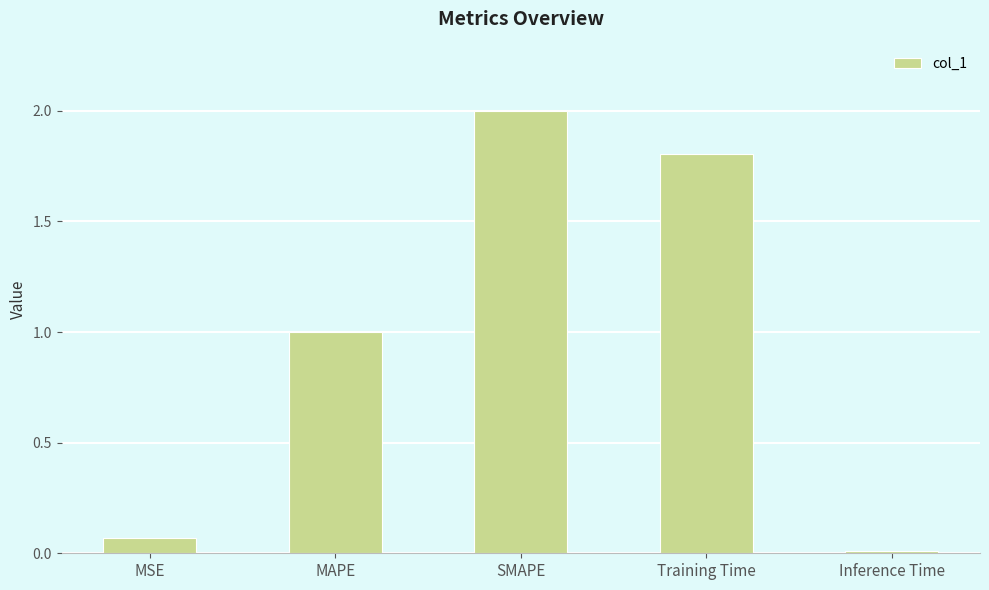

The chart shows a value of 1.8 at Training Time. True or false?

True